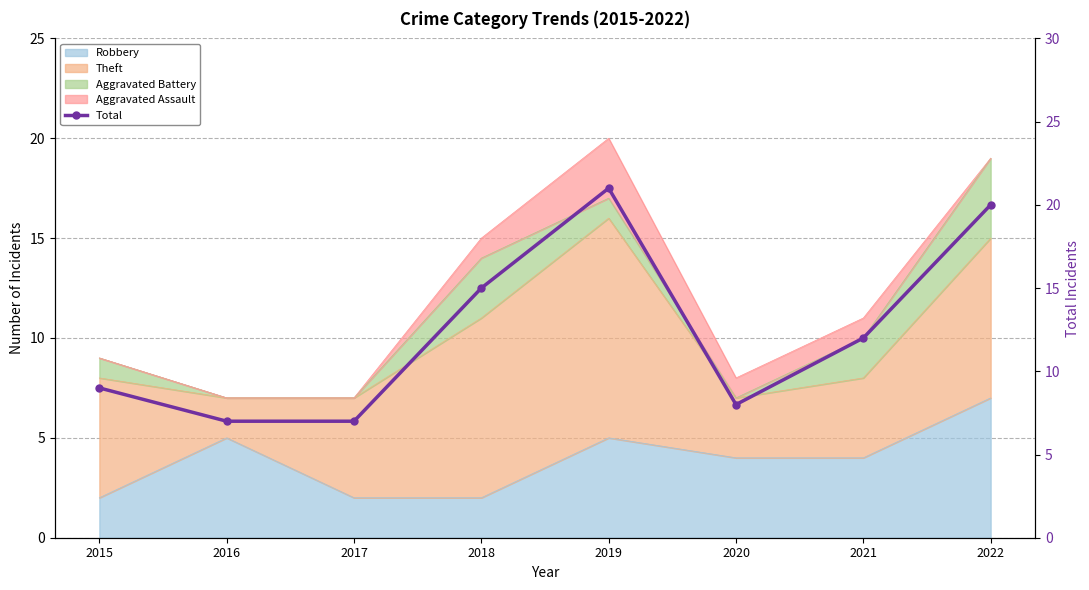

What is the approximate value at 2015?

9